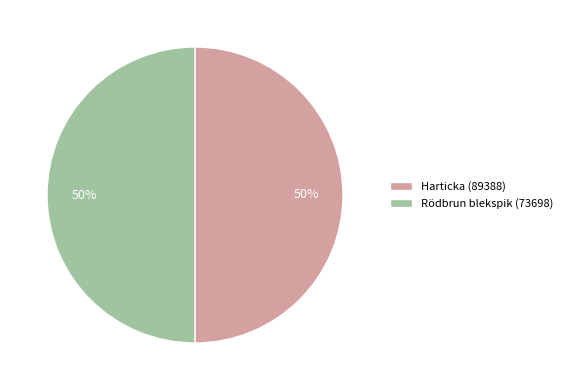

The Harticka (89388) slice represents 50% of the pie. True or false?

True